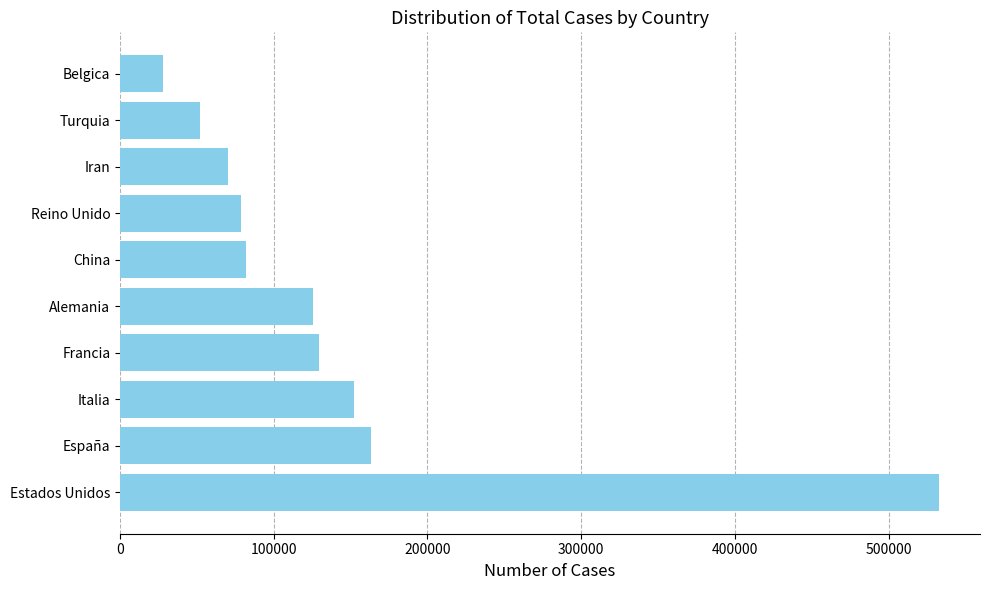

How many bars are there in total?

10